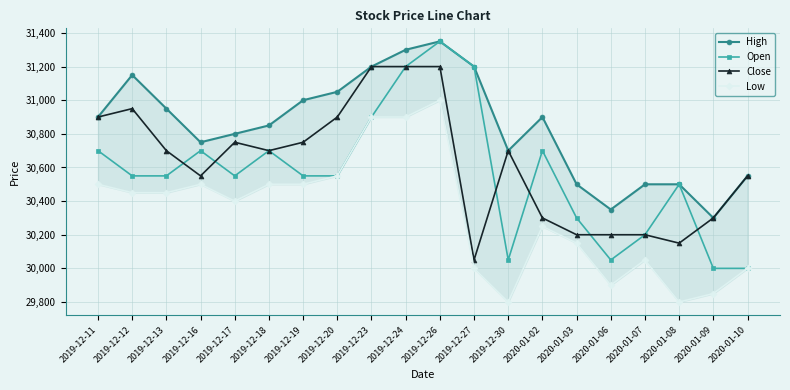

What is the highest value of the Low series?

31000